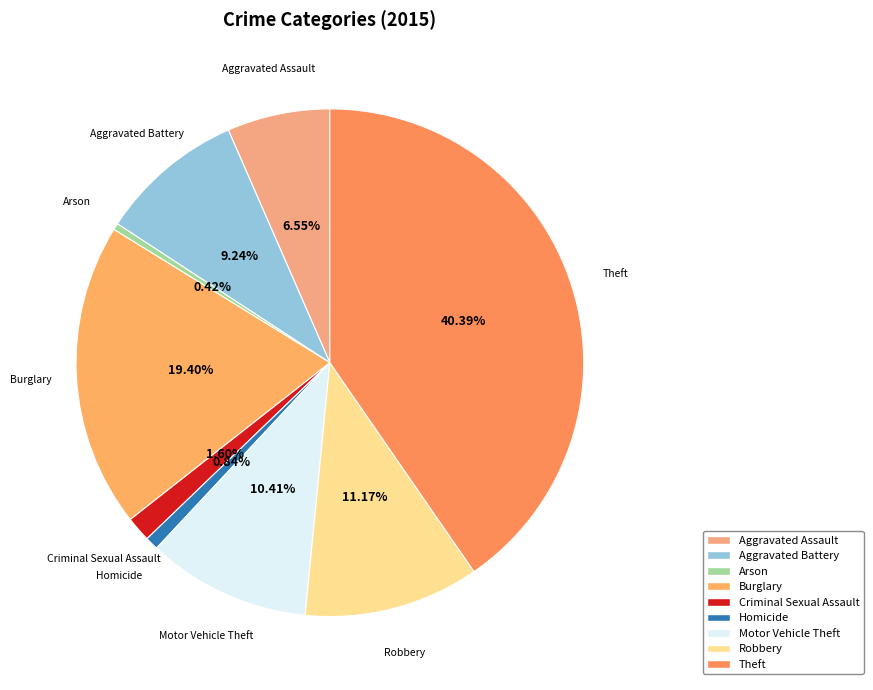

Do Robbery and Motor Vehicle Theft together represent more than half of the pie?

No